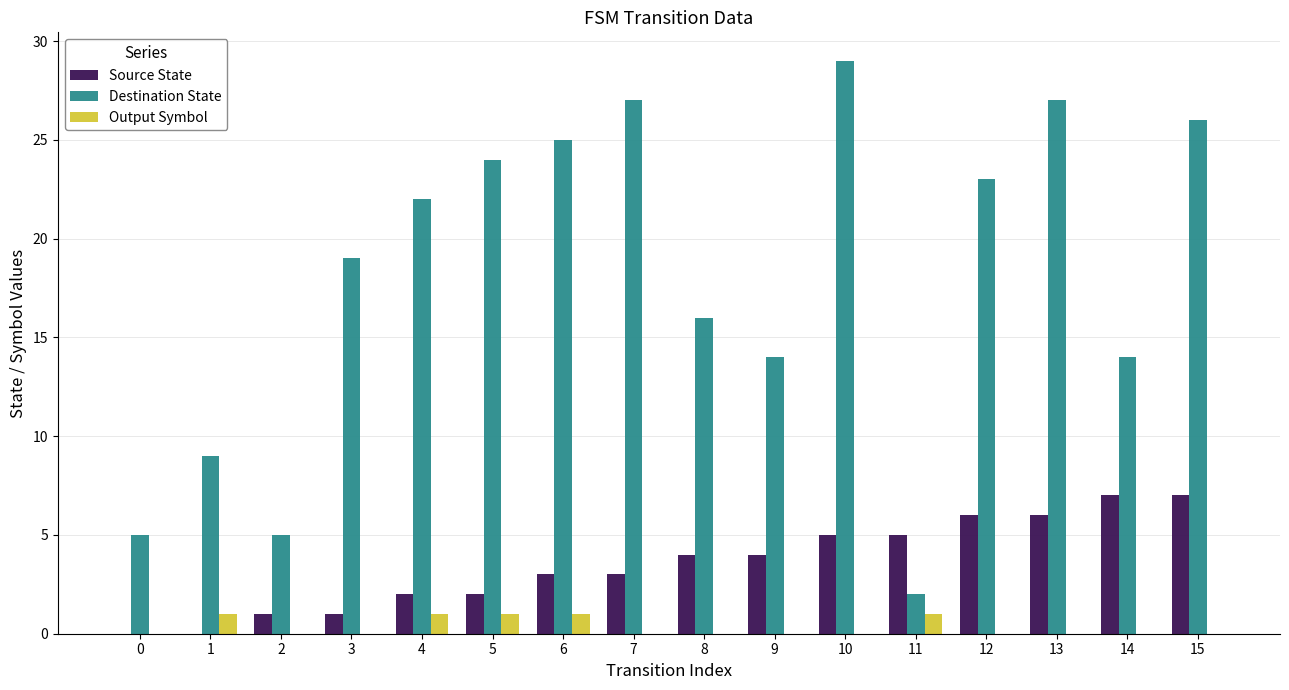

Which series changed the most between 5 and 14?

Destination State